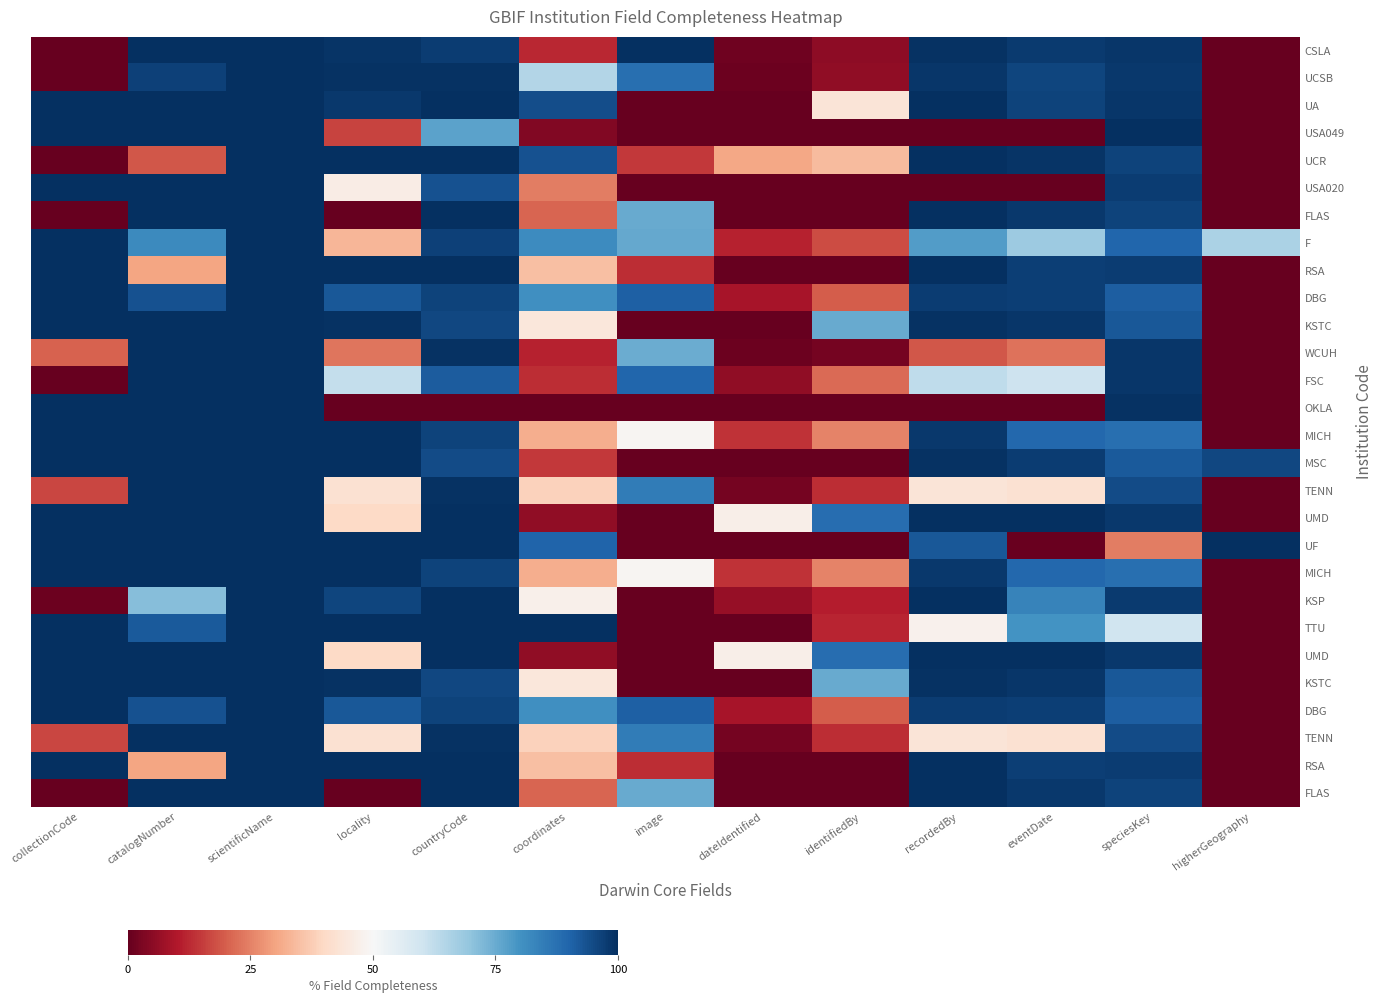

What is the maximum value shown in the chart?

100.0